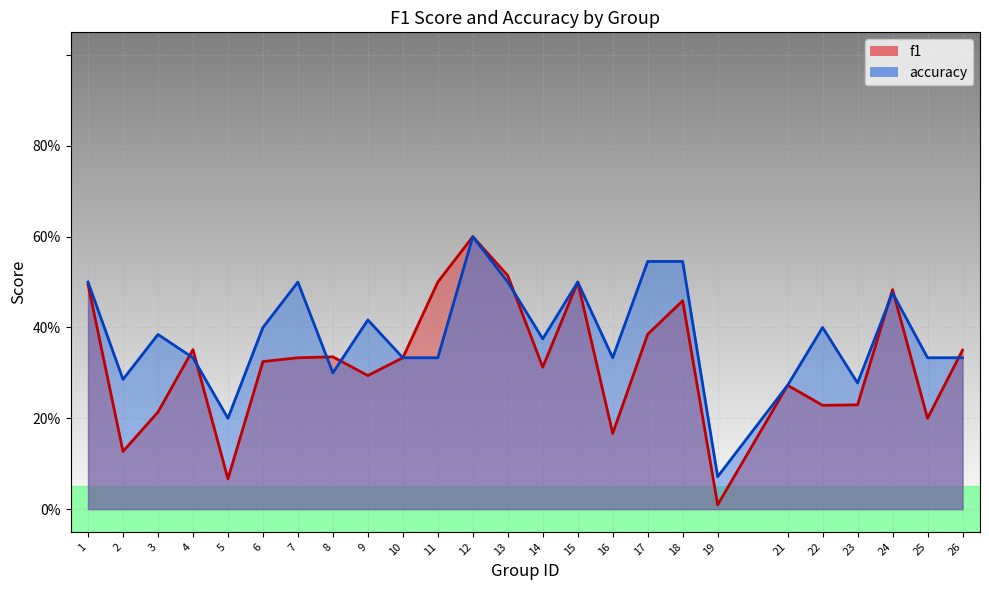

How many lines are shown in the chart?

2